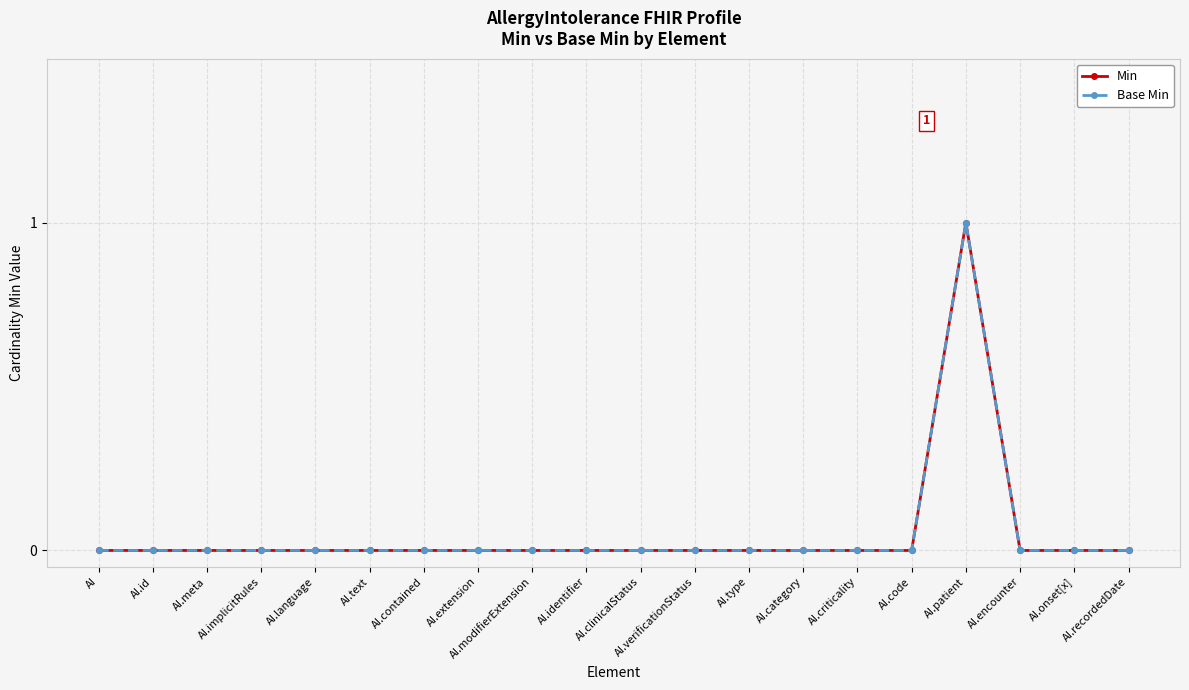

At which category is the sum across all series the highest?

AI.patient